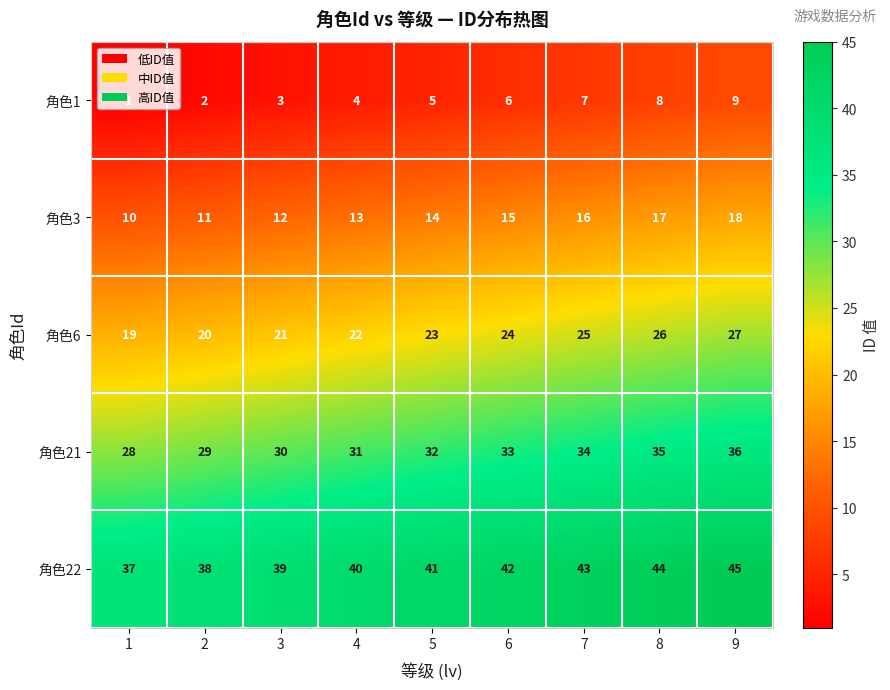

Rank the series by their average value, from highest to lowest.

角色22, 角色21, 角色6, 角色3, 角色1